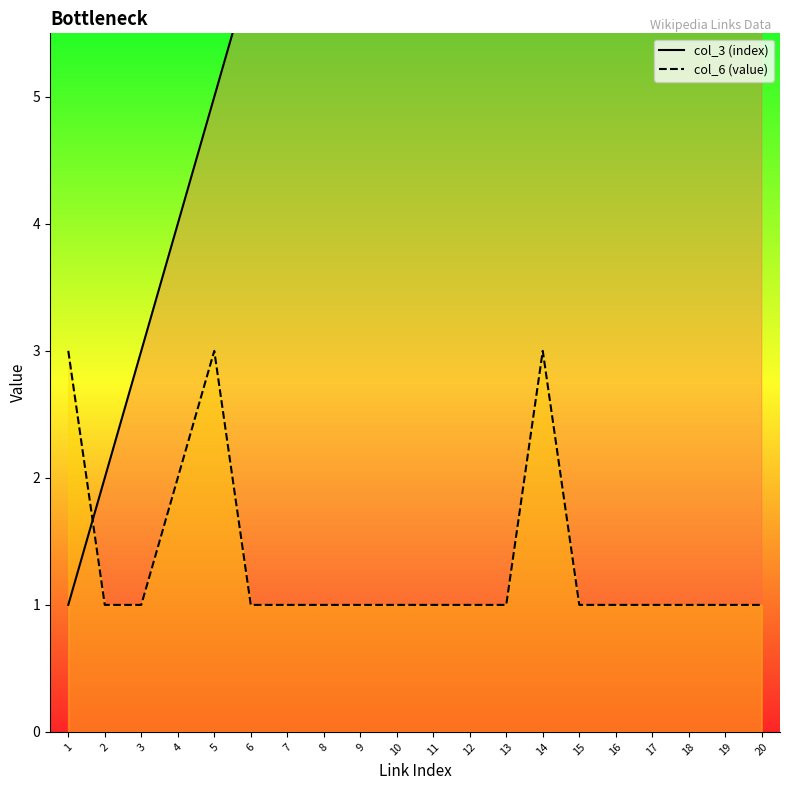

Reading right to left, transcribe all the data shown in this chart.

col_3 (index) line: 20=20	19=19	18=18	17=17	16=16	15=15	14=14	13=13	12=12	11=11	10=10	9=9	8=8	7=7	6=6	5=5	4=4	3=3	2=2	1=1
col_6 (value) line: 20=1	19=1	18=1	17=1	16=1	15=1	14=3	13=1	12=1	11=1	10=1	9=1	8=1	7=1	6=1	5=3	4=2	3=1	2=1	1=3